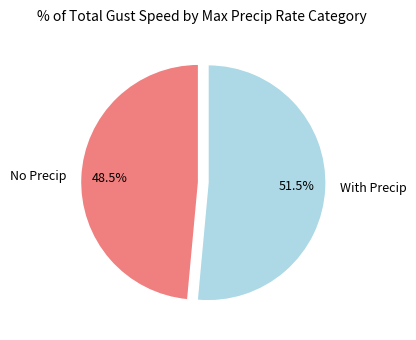

Between With Precip and No Precip, which is larger?

With Precip